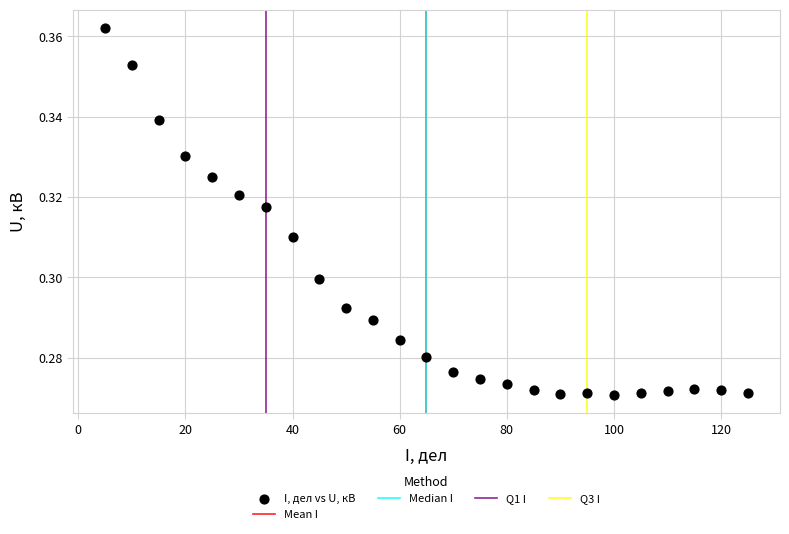

What is the range of X values (max minus min)?

120.0